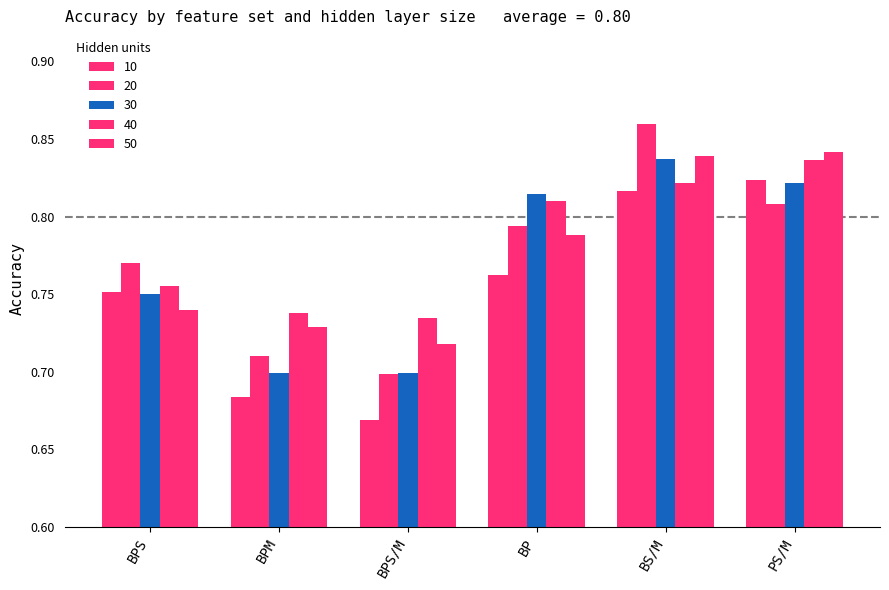

At which label is 30 closest to 0?

BPM